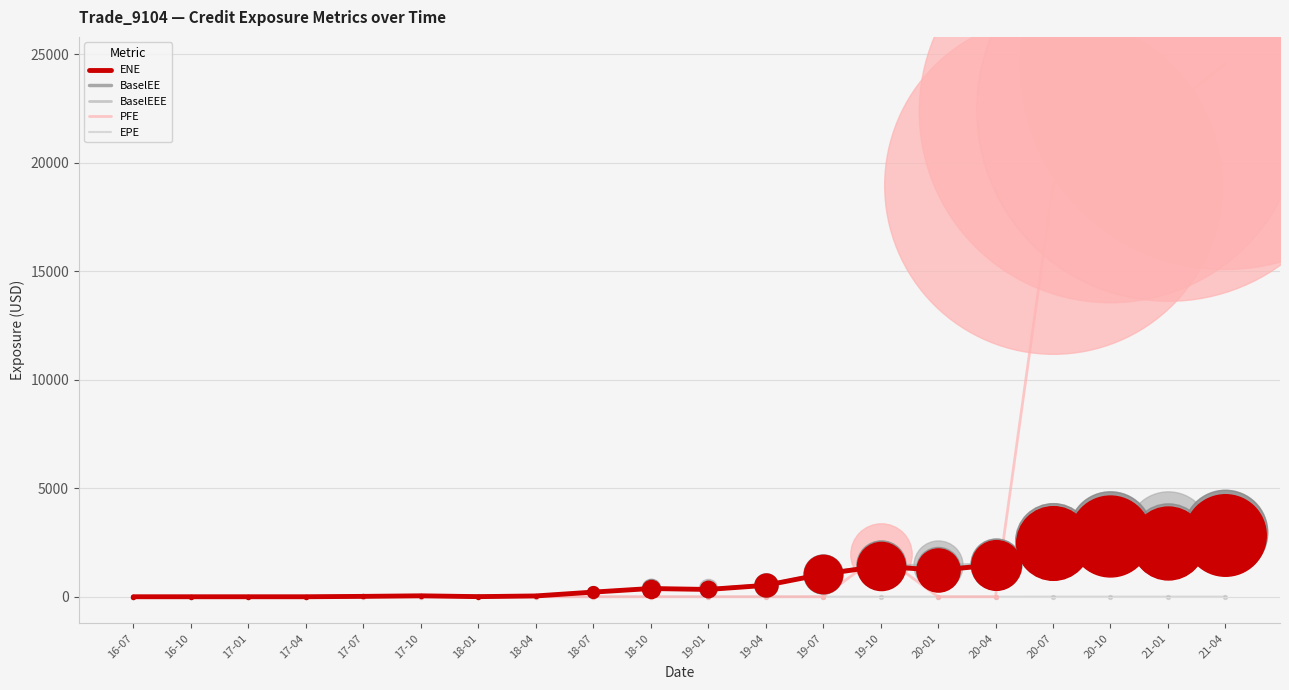

At which category is the sum across all series the highest?

21-04